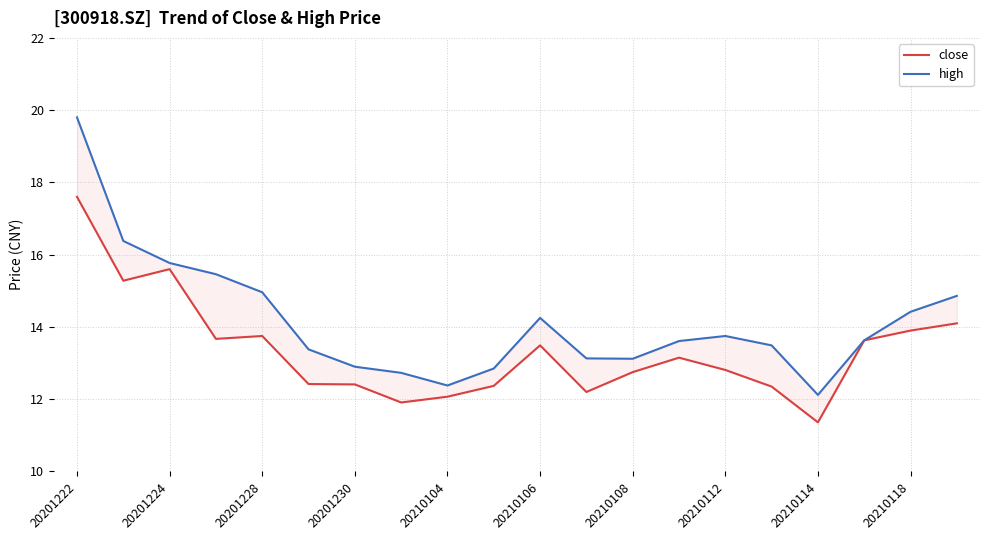

What is the minimum value for high?

12.1